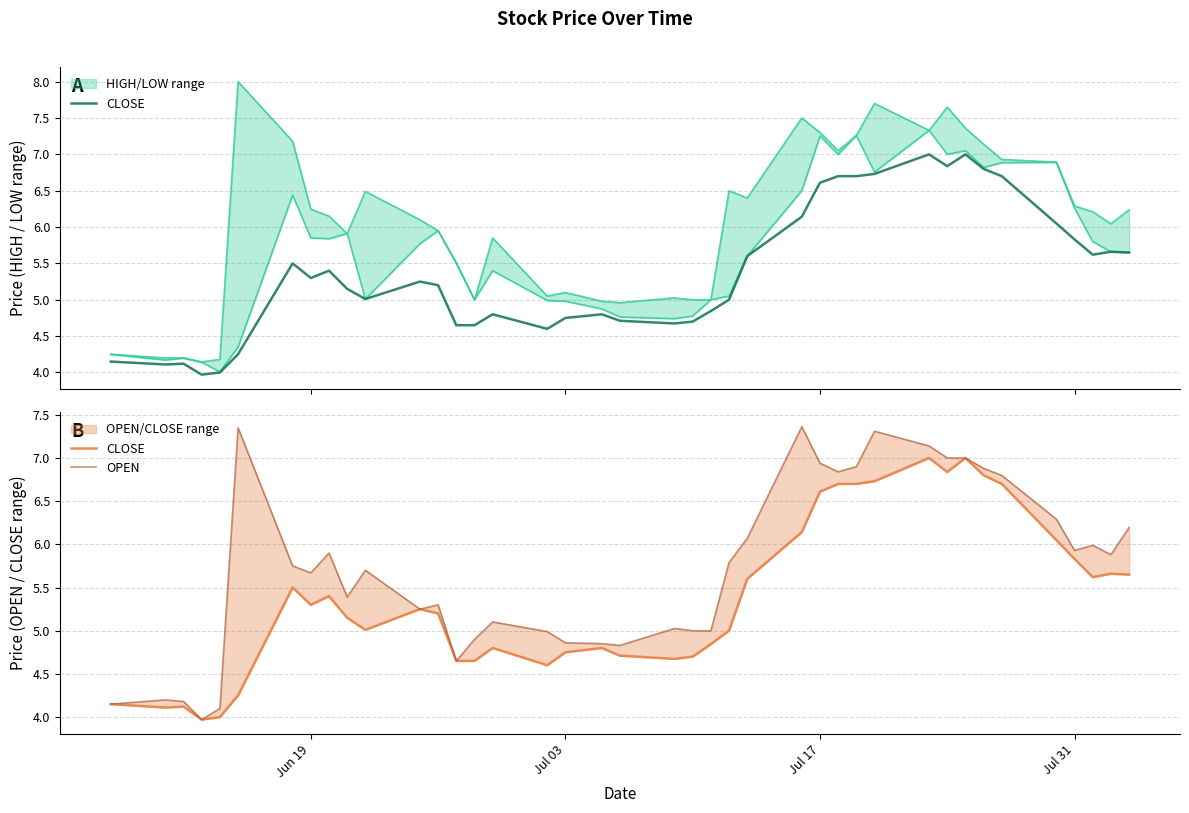

How many interior local valleys does the CLOSE series have?

8